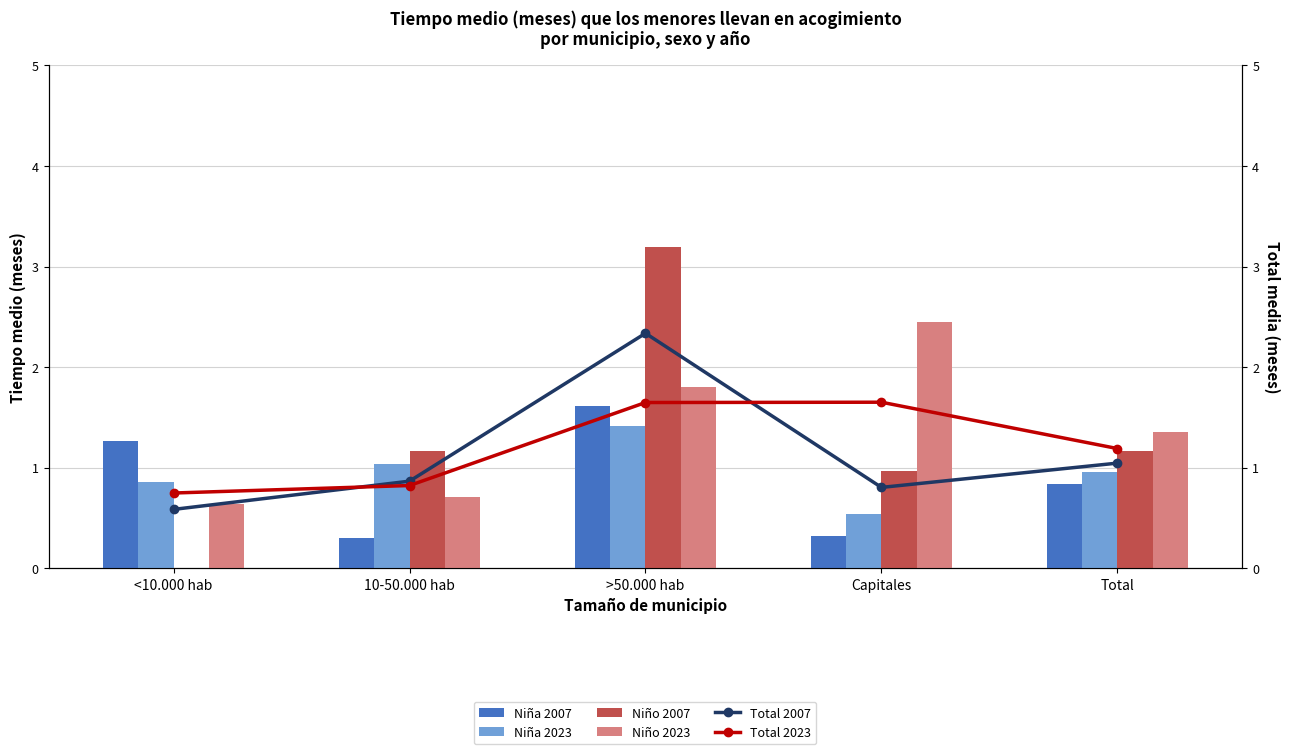

What is the spread (max minus min) of values at <10.000 hab?

1.3